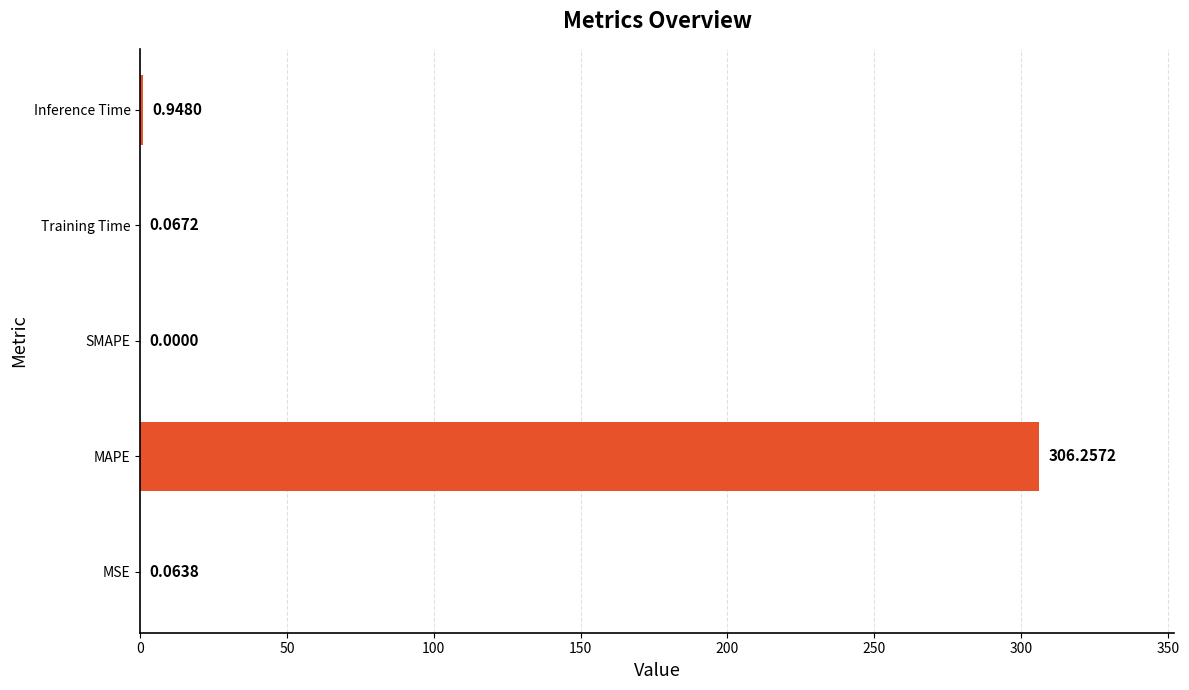

Where is the data nearest to the value 153?

Inference Time